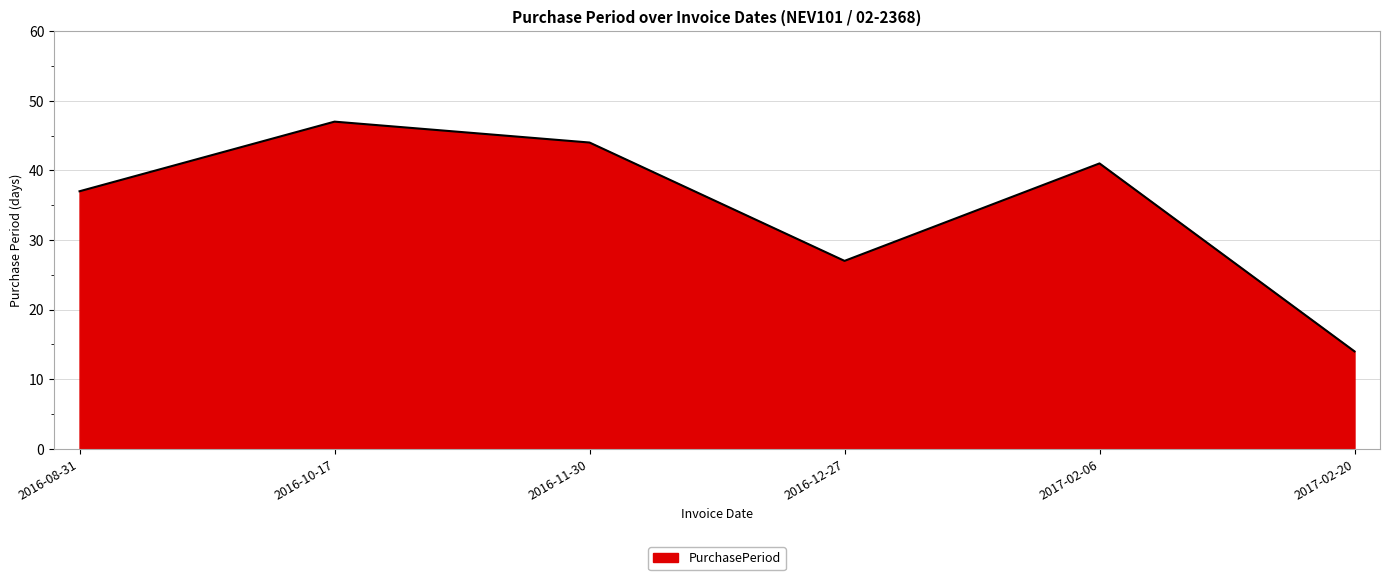

True or false: the data has more than 1 interior local peaks.

True